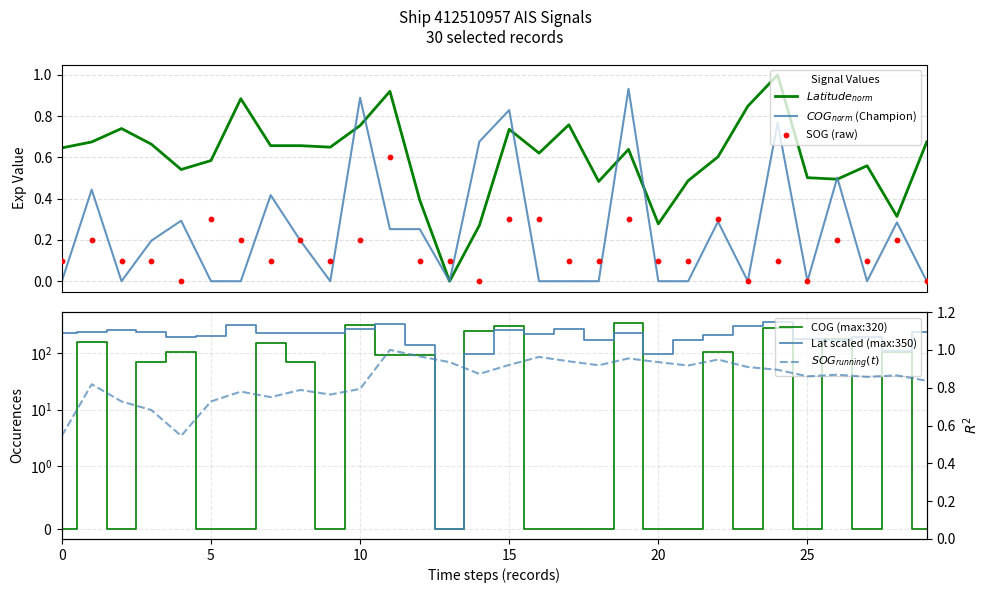

What are all the series names shown in the legend?

$Latitude_{norm}$, $COG_{norm}$ (Champion), SOG (raw), COG (max:320), Lat scaled (max:350), $SOG_{running}(t)$